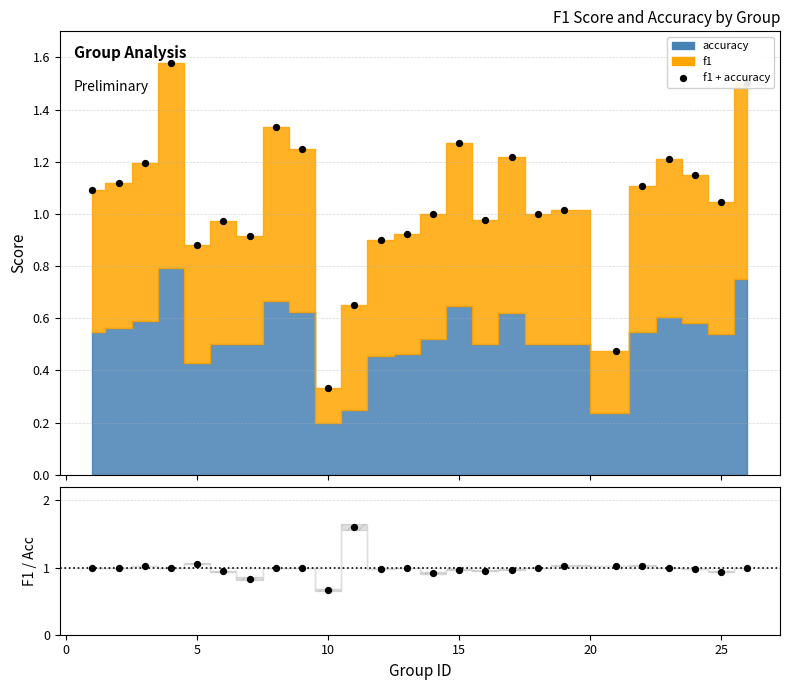

Which series has the largest Y range (max minus min)?

f1 + accuracy